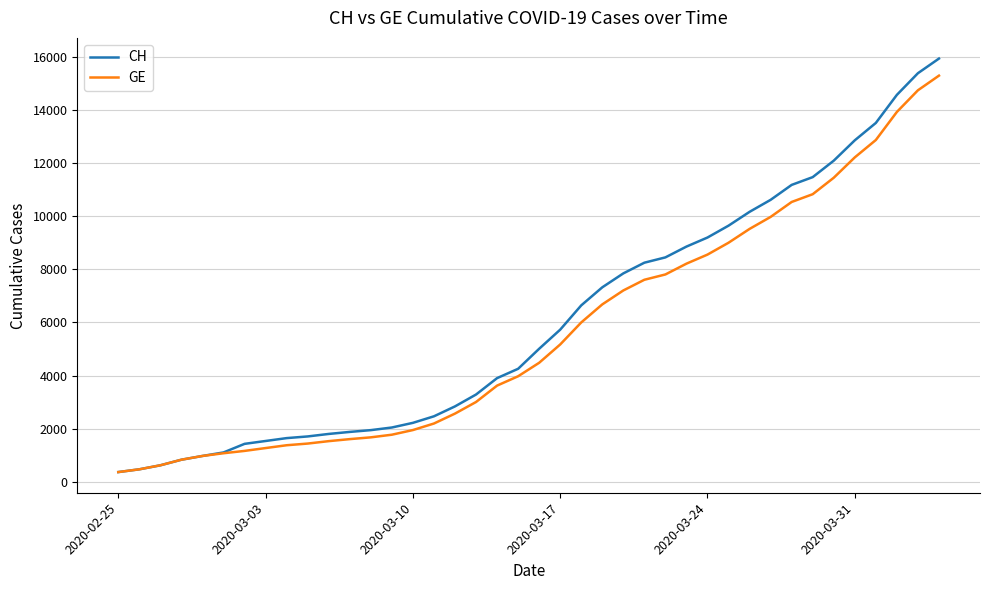

Which series has the largest range (max minus min)?

CH